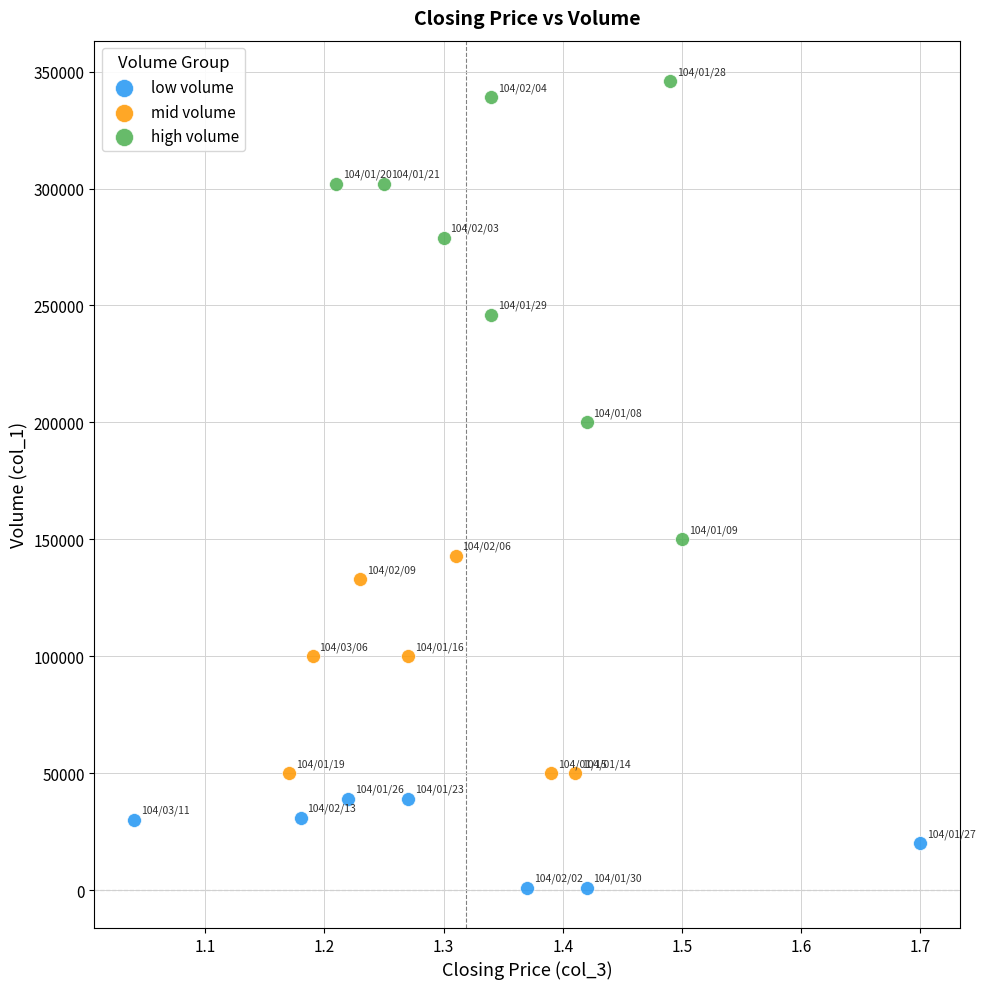

Which series contains the highest Y value?

high volume